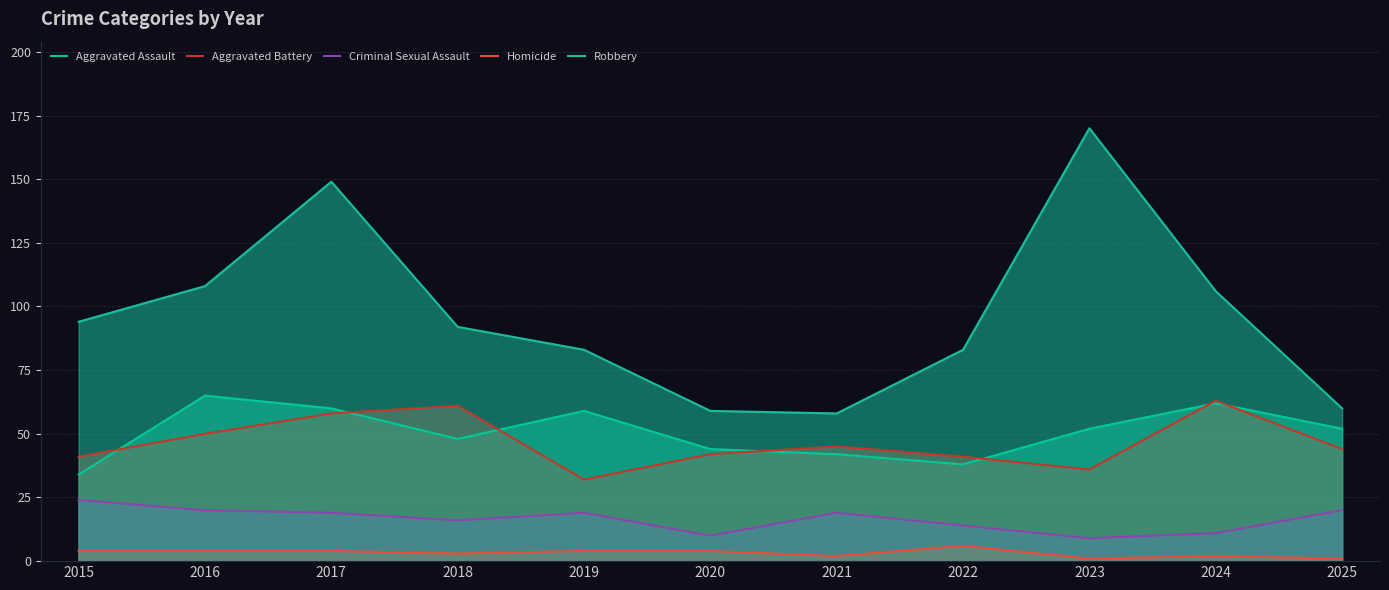

What is the highest value of the Criminal Sexual Assault series?

24